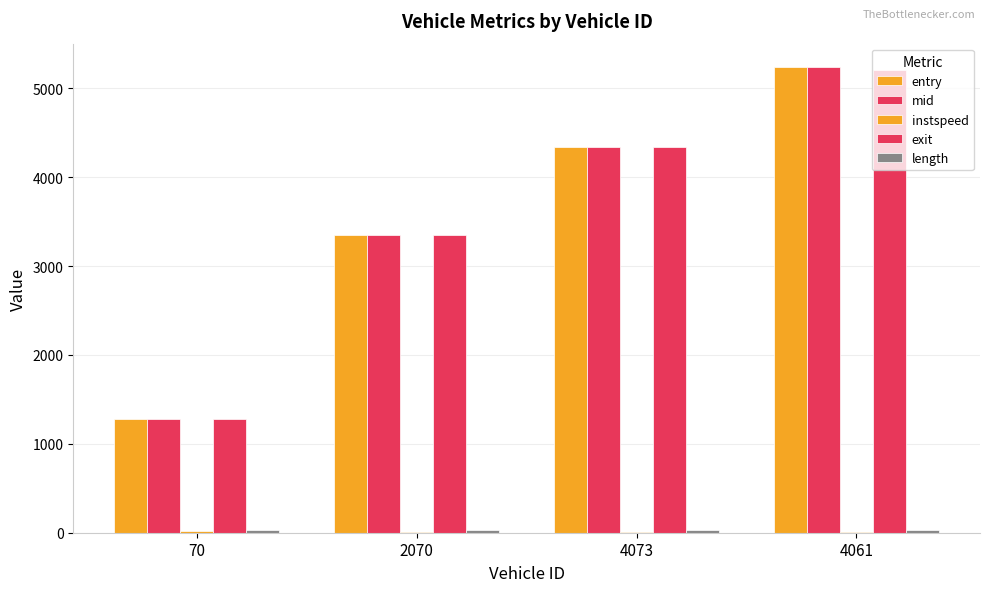

List the series in order of their peak value, highest first.

mid, entry, exit, length, instspeed